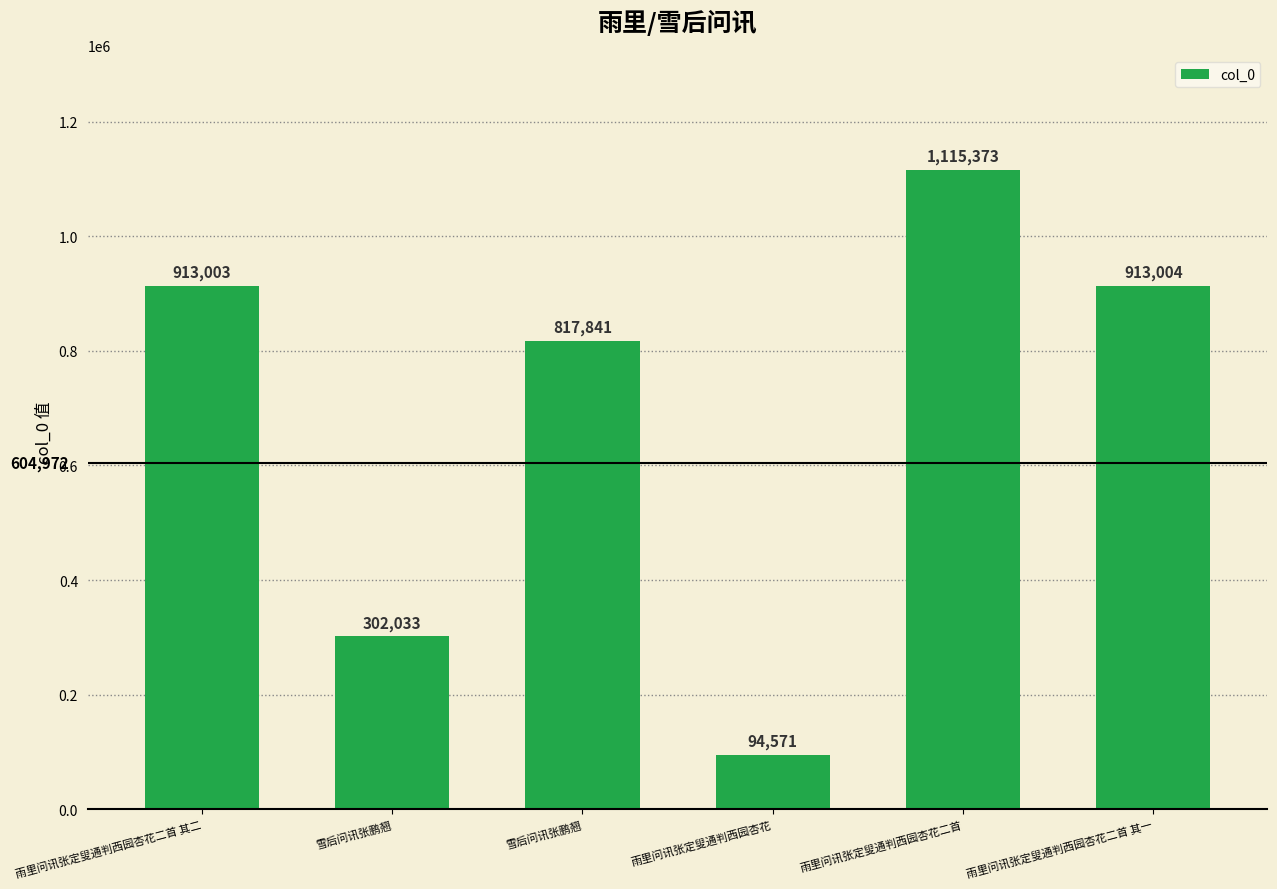

List the labels in order of value, largest first.

雨里问讯张定叟通判西园杏花二首, 雨里问讯张定叟通判西园杏花二首 其一, 雨里问讯张定叟通判西园杏花二首 其二, 雪后问讯张鹏翘, 雪后问讯张鹏翘, 雨里问讯张定叟通判西园杏花